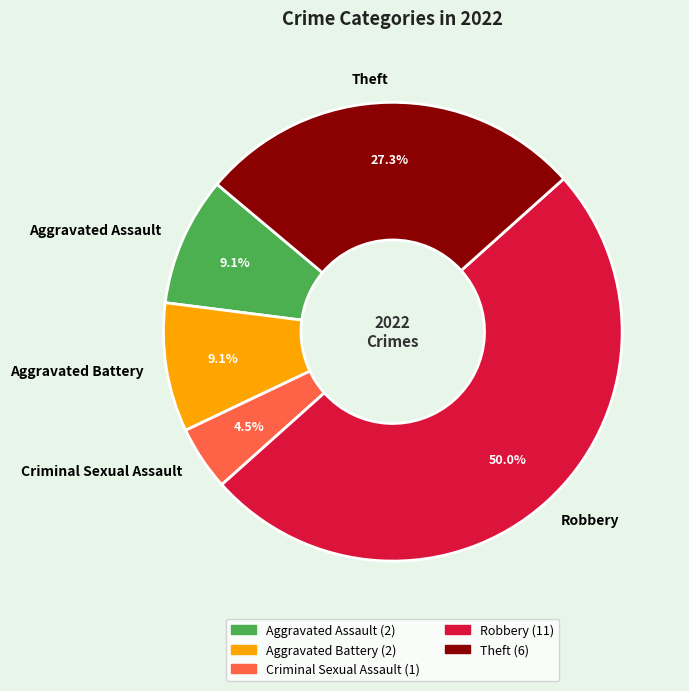

Which has a higher value, Aggravated Battery or Criminal Sexual Assault?

Aggravated Battery